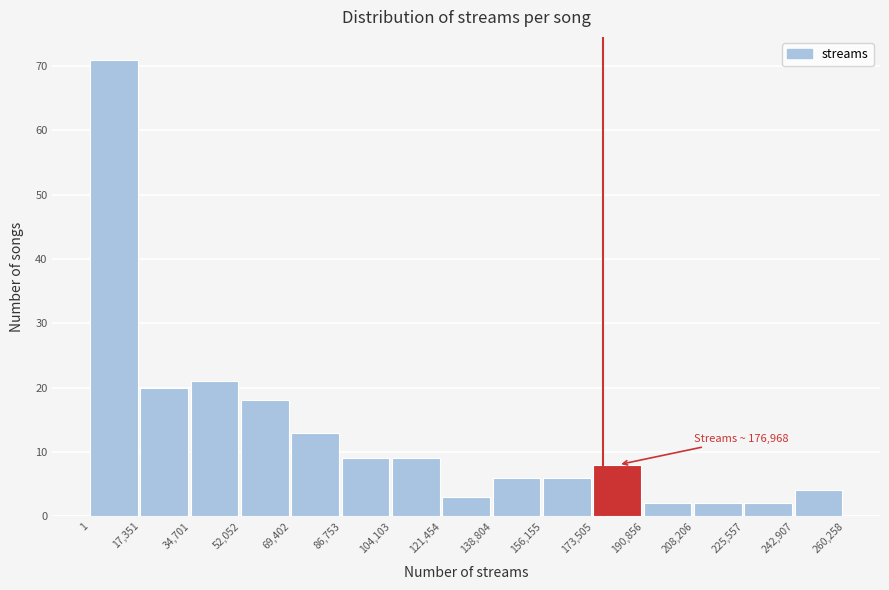

Which range on the x-axis has the tallest bar?

1 to 17,351